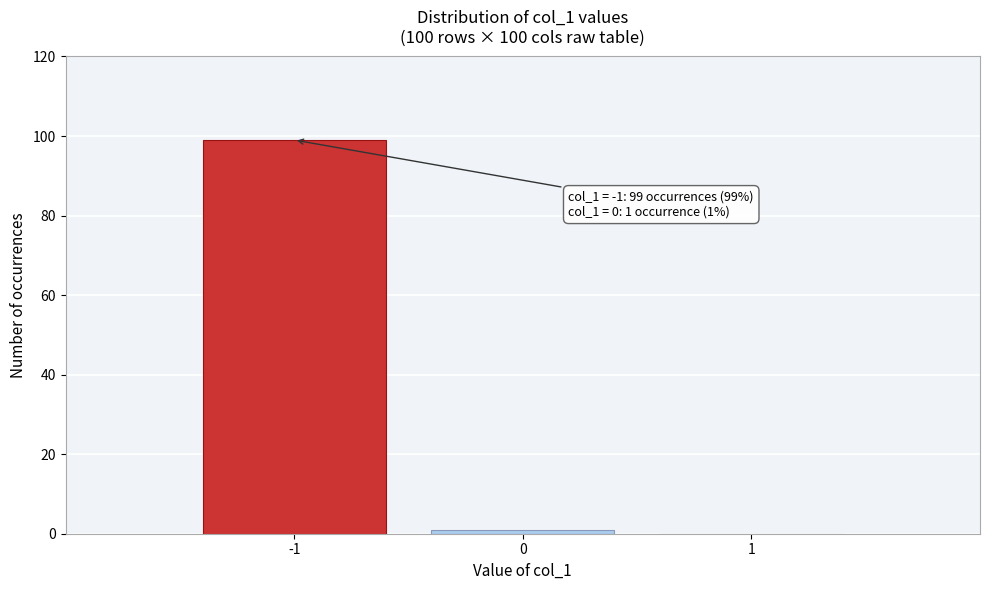

Reading left to right, list all the values displayed in this chart.

-1=99	0=1	1=0